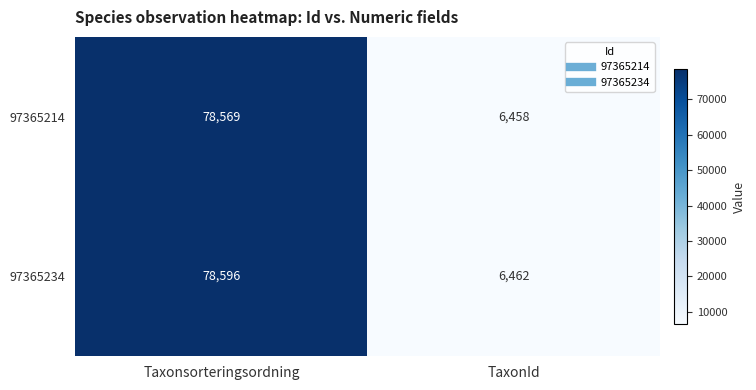

Reading right to left, what are all the values shown in this chart?

97365214: TaxonId=6458	Taxonsorteringsordning=78569
97365234: TaxonId=6462	Taxonsorteringsordning=78596